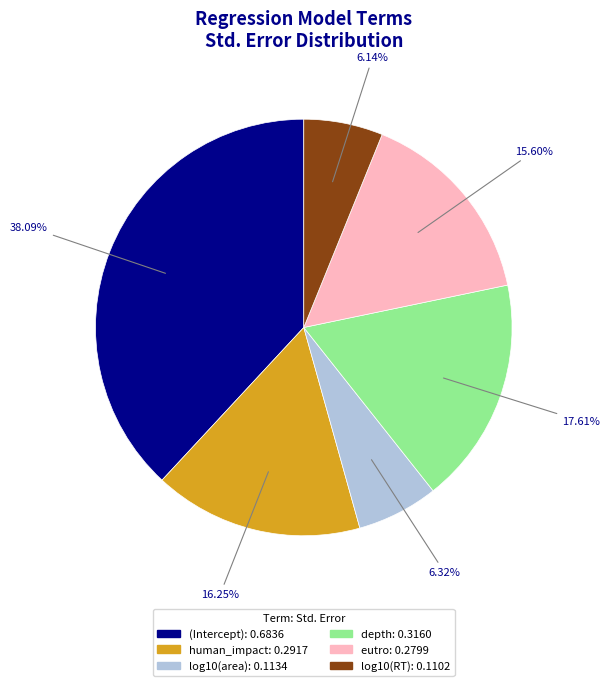

Which slice is the largest?

(Intercept)